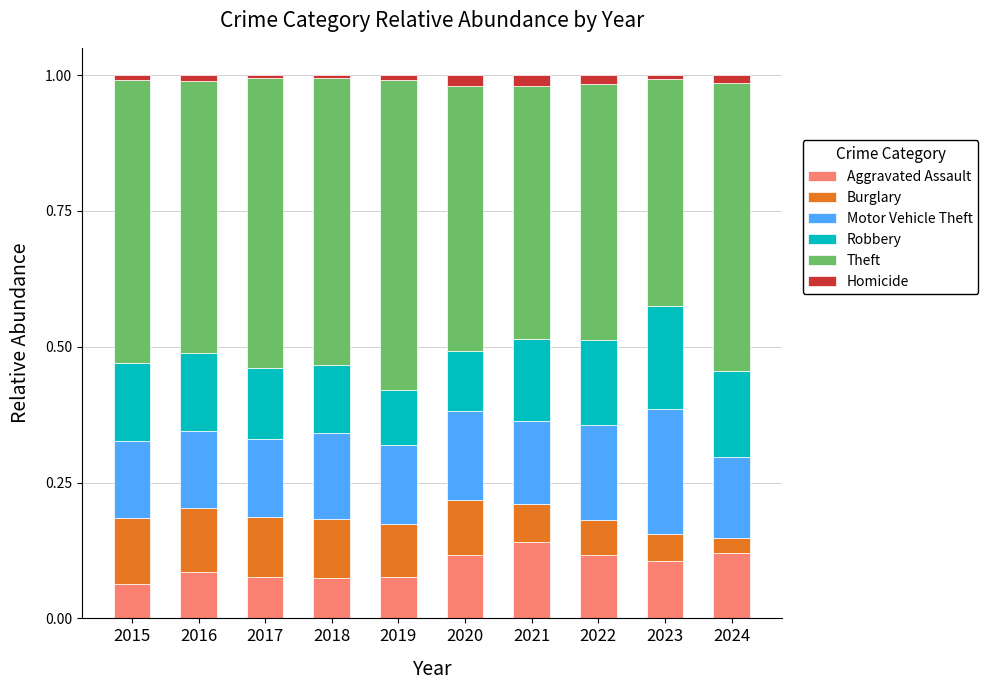

The Aggravated Assault series shows 0.1 at 2024. True or false?

True